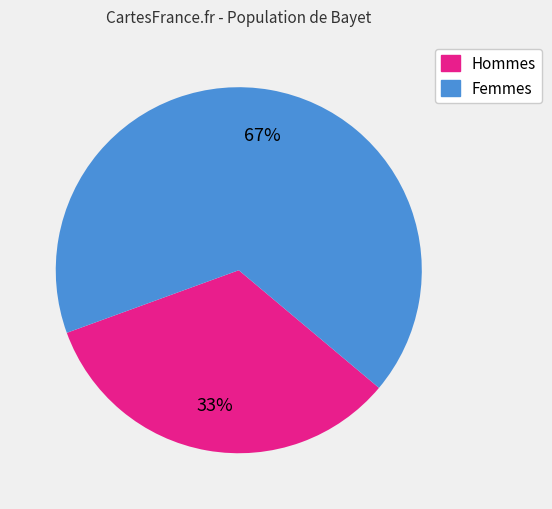

To the nearest percent, what is the average slice percentage?

50%